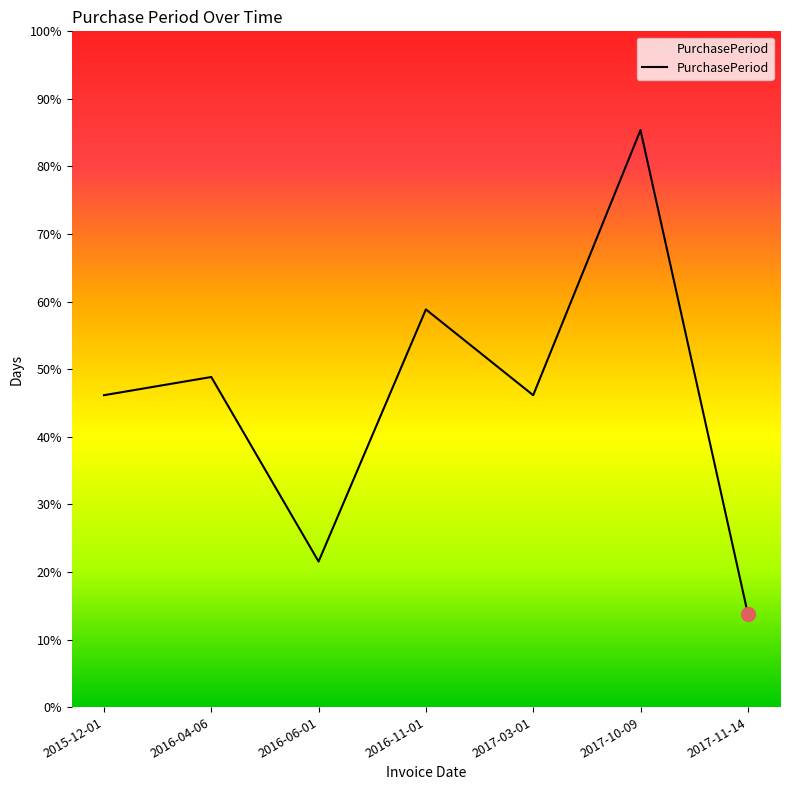

Which has a higher value, 2017-03-01 or 2016-11-01?

2016-11-01